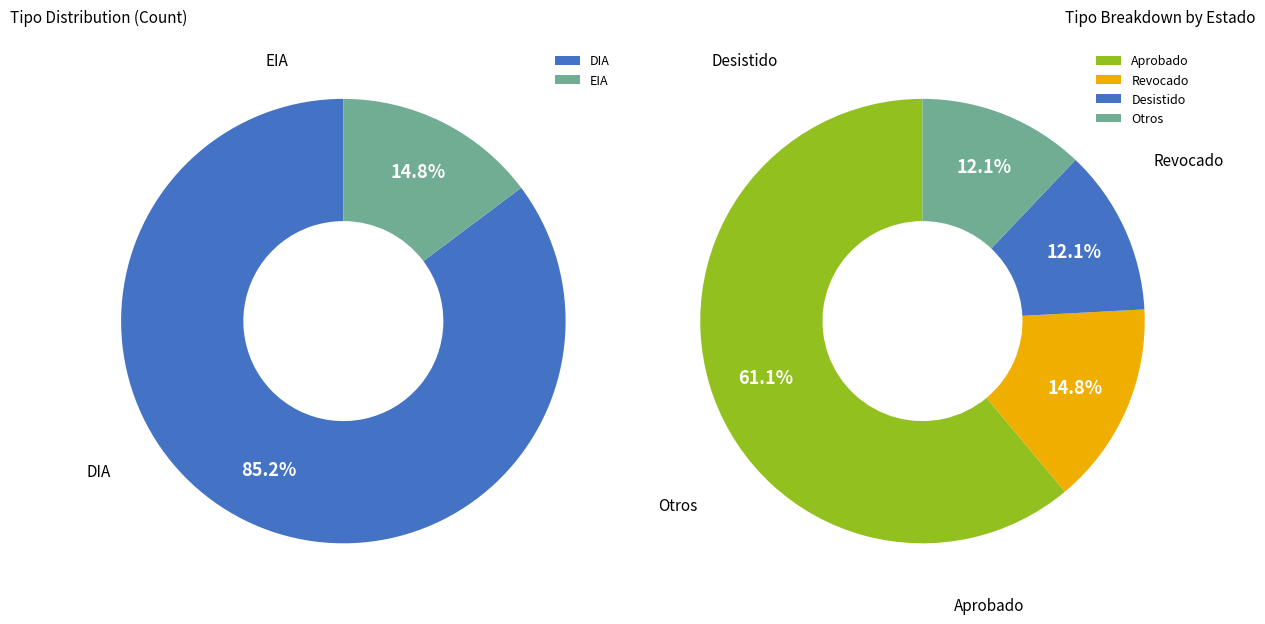

Which has a higher value, EIA or DIA?

DIA